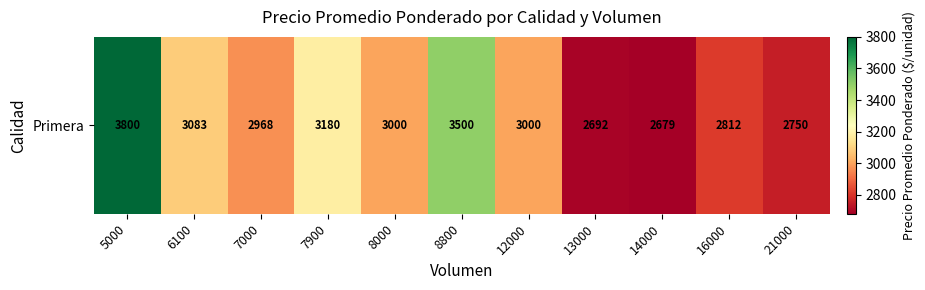

How many data points are above 3000?

4